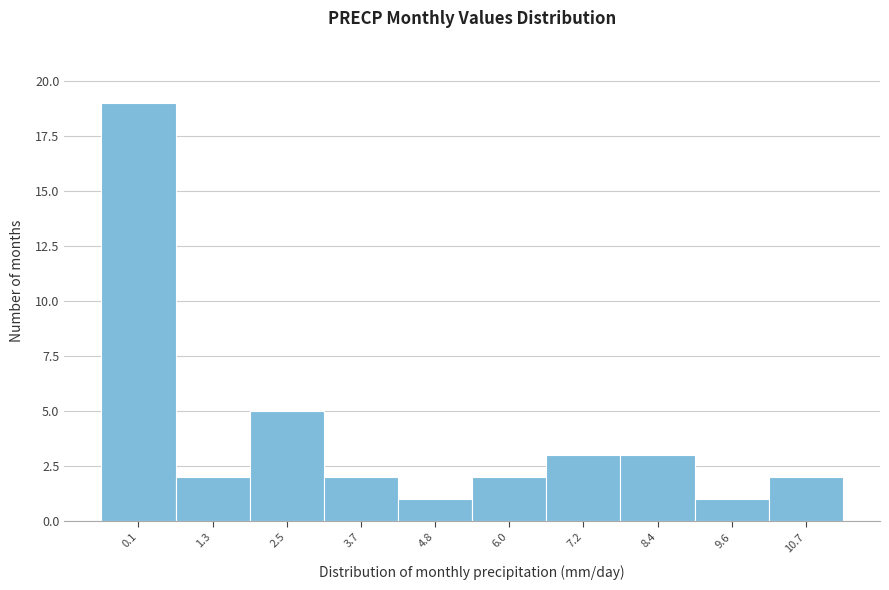

Reading left to right, what are all the values shown in this chart?

19	2	5	2	1	2	3	3	1	2